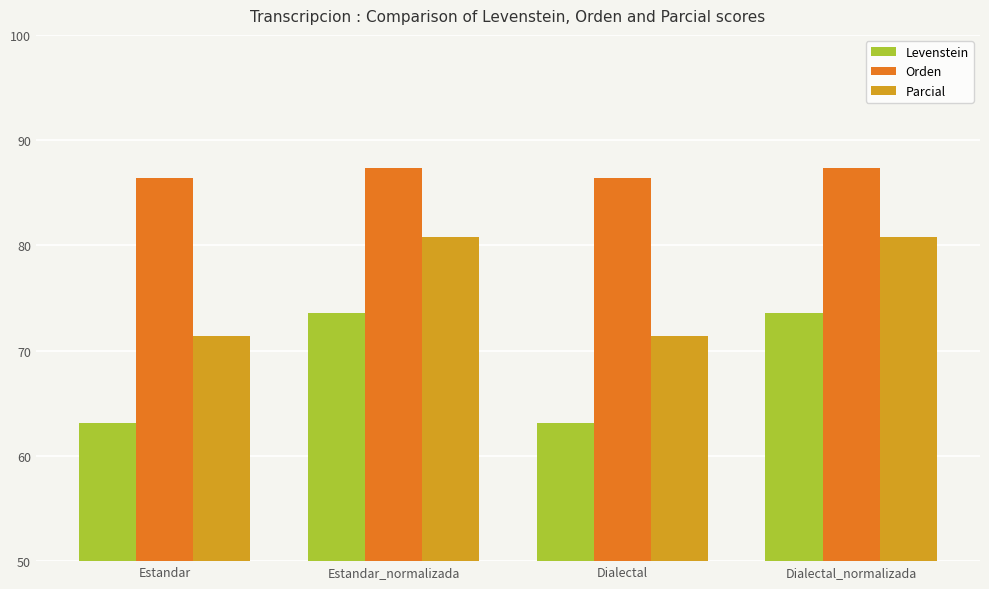

How many data points in Levenstein are above 73?

2